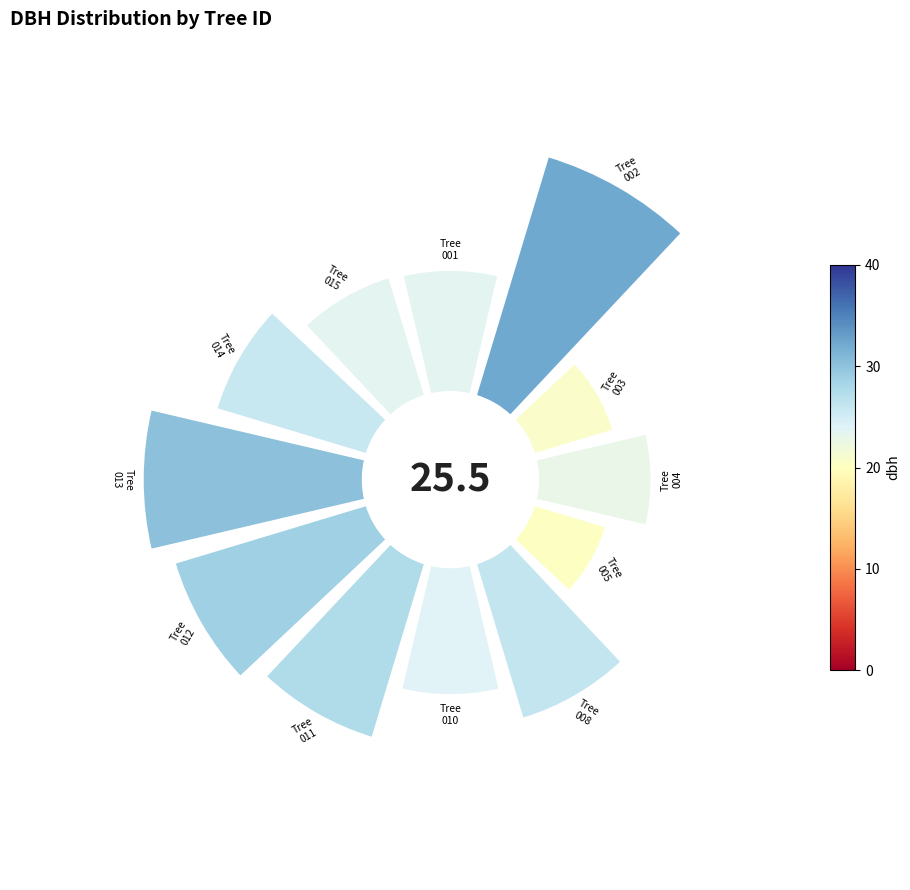

How much of the chart is everything except 0°?

93.3%